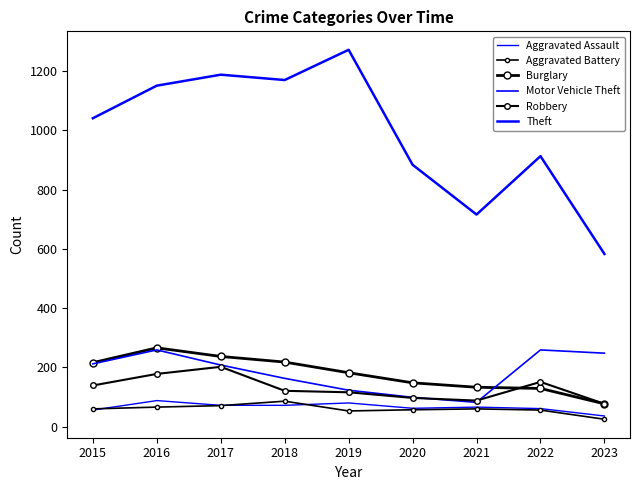

True or false: Robbery and Aggravated Assault cross at least once.

False